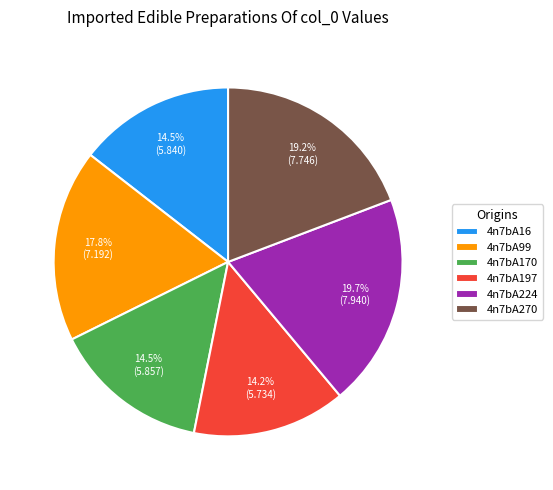

Approximately how many times larger is the value at 4n7bA170 compared to 4n7bA197?

1.0